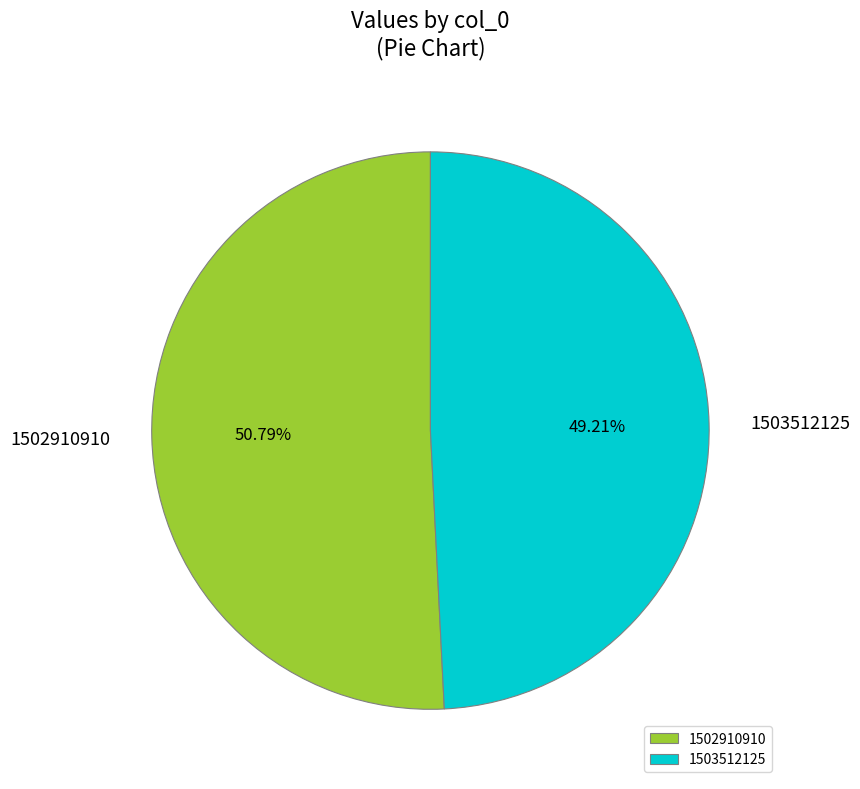

Between 1503512125 and 1502910910, which is larger?

1502910910